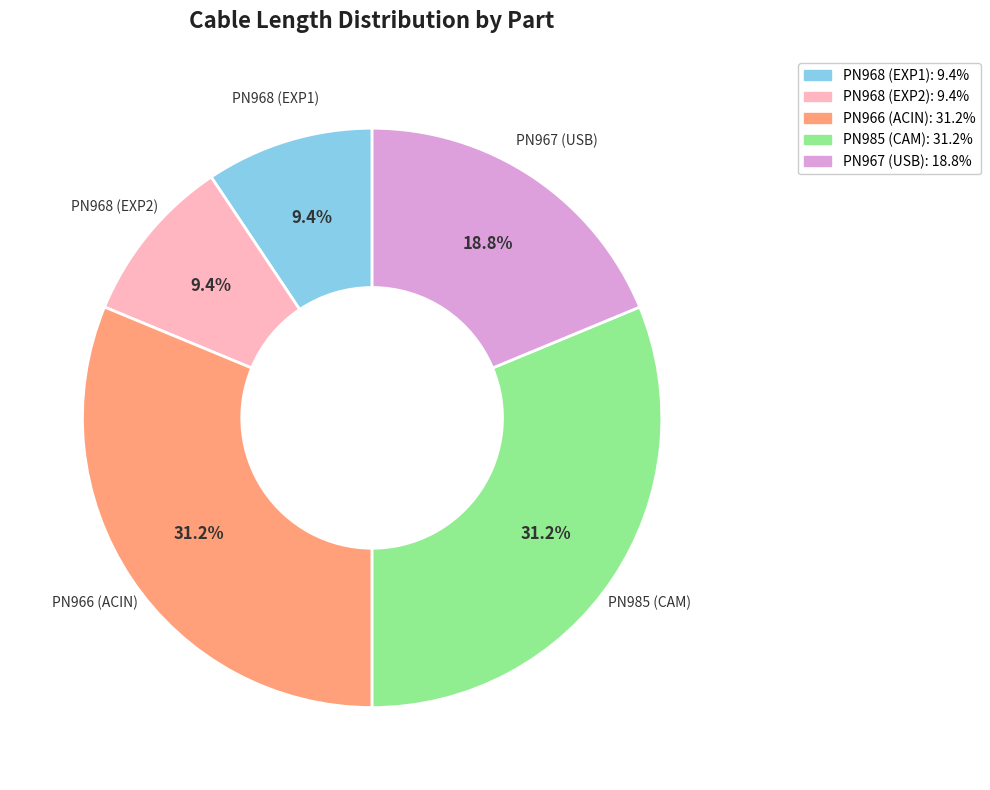

To the nearest percent, what is the average slice percentage?

20%